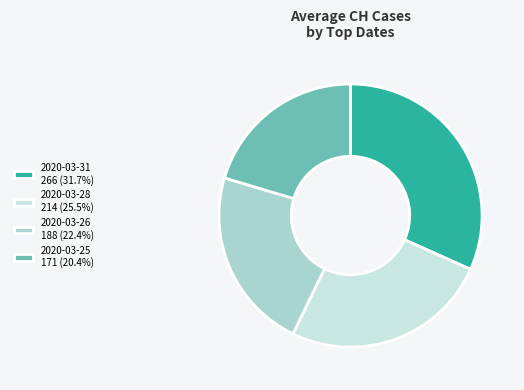

Approximately how many times larger is the value at 2020-03-25 171 (20.4%) compared to 2020-03-28 214 (25.5%)?

0.8